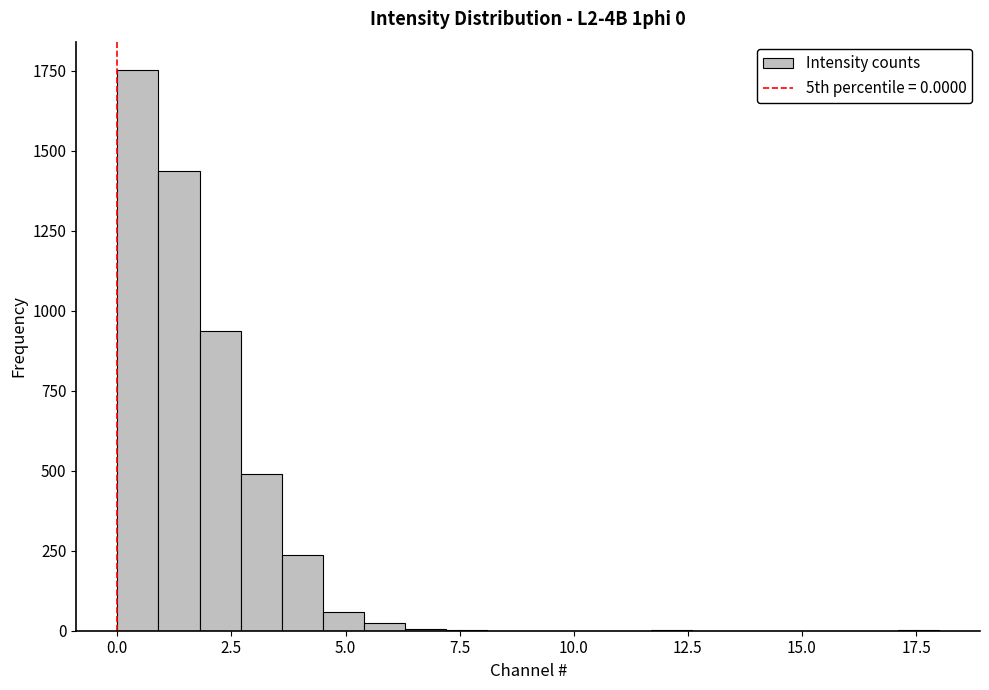

Around what value on the x-axis is the tallest bar? Give the approximate position of its centre, as read against the axis.

0.5